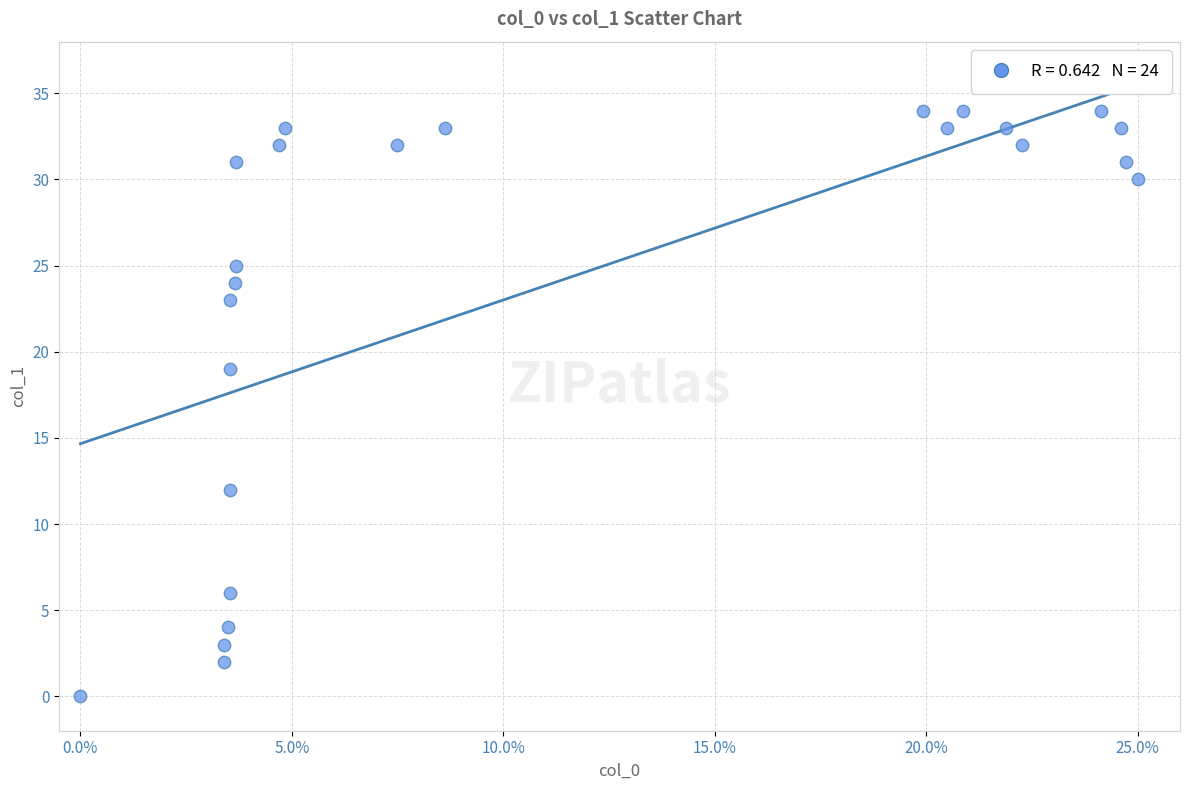

What is the range of Y values (max minus min)?

34